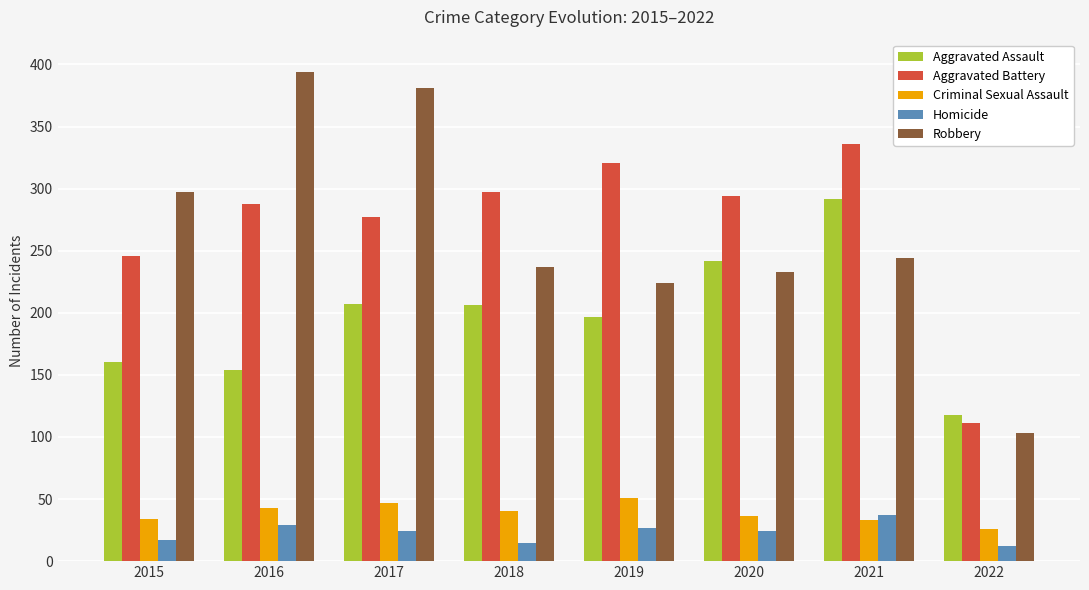

What is the lowest value of the Robbery series?

103